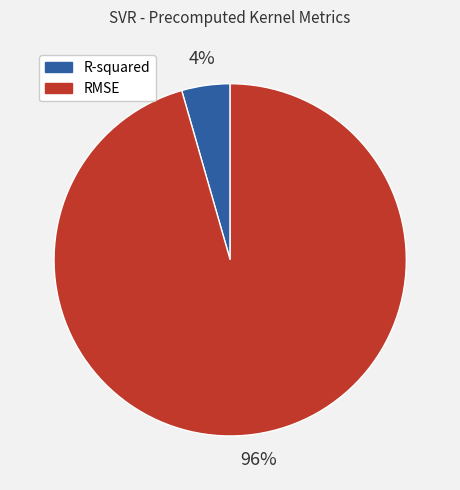

Count the number of slices in the pie.

2